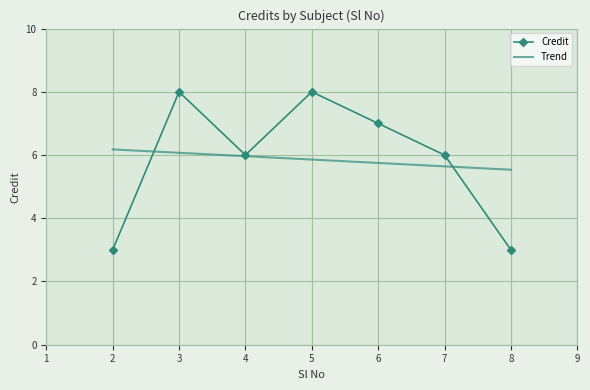

Which category has the highest value across all series?

3